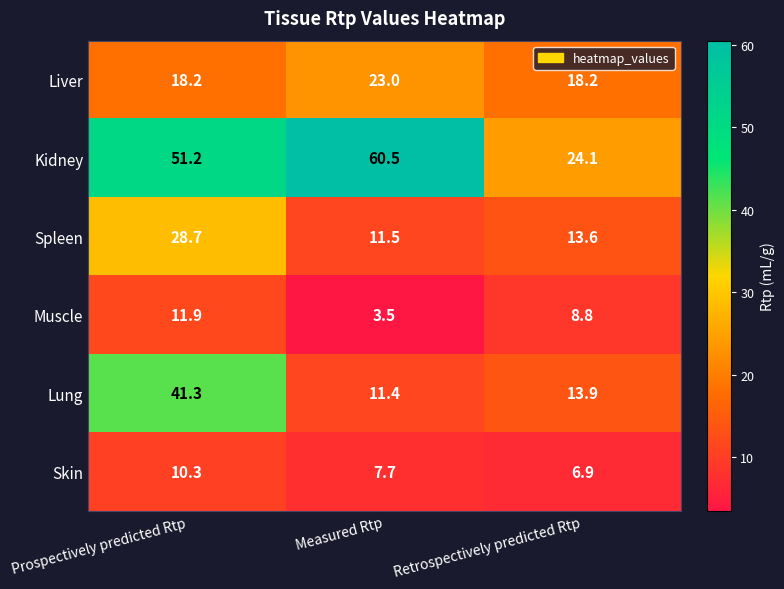

Which series has the largest range (max minus min)?

Kidney